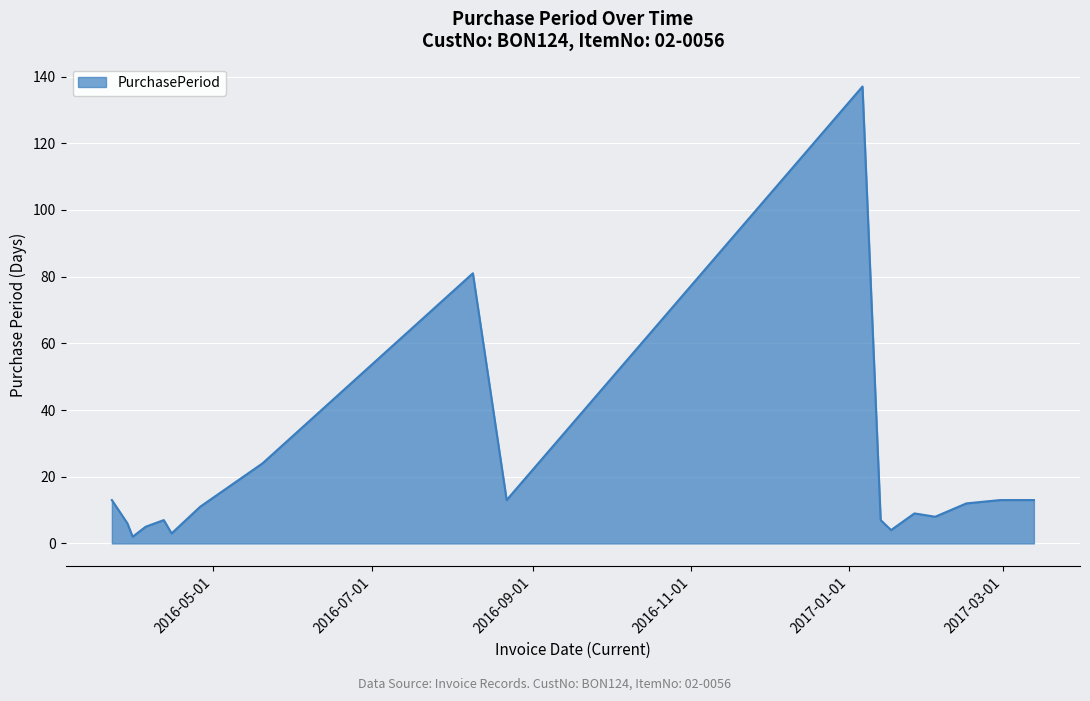

What is the difference between the maximum and minimum values?

135